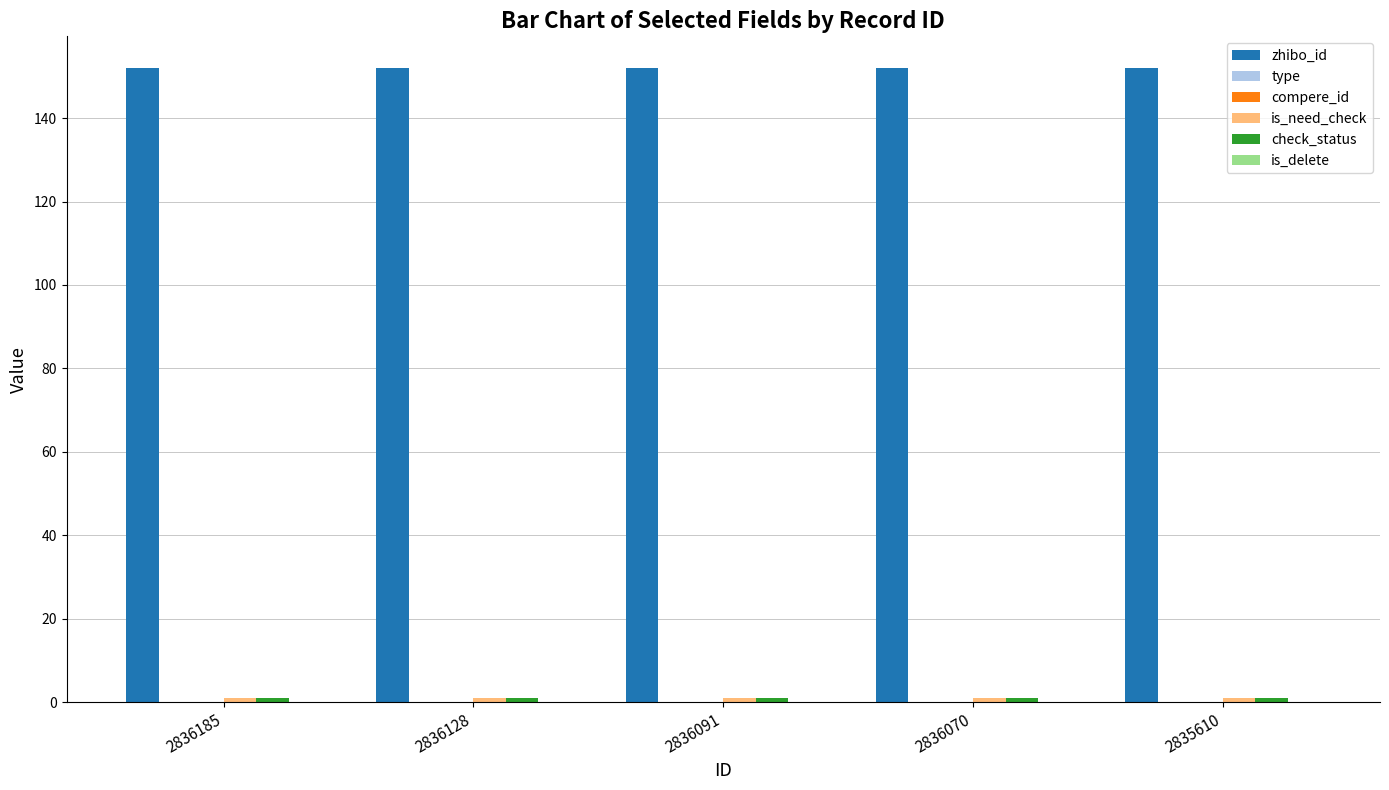

Is it true that check_status equals 1 at 2836128?

False